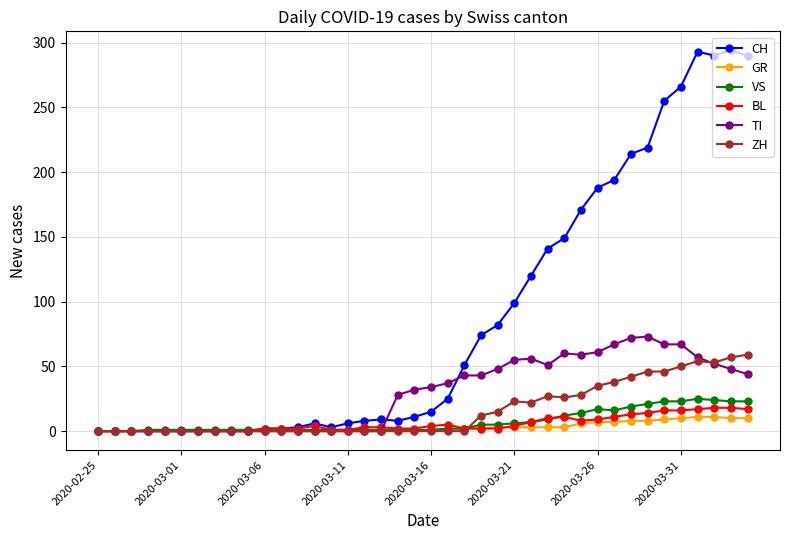

At how many categories does at least one series exceed 277?

4